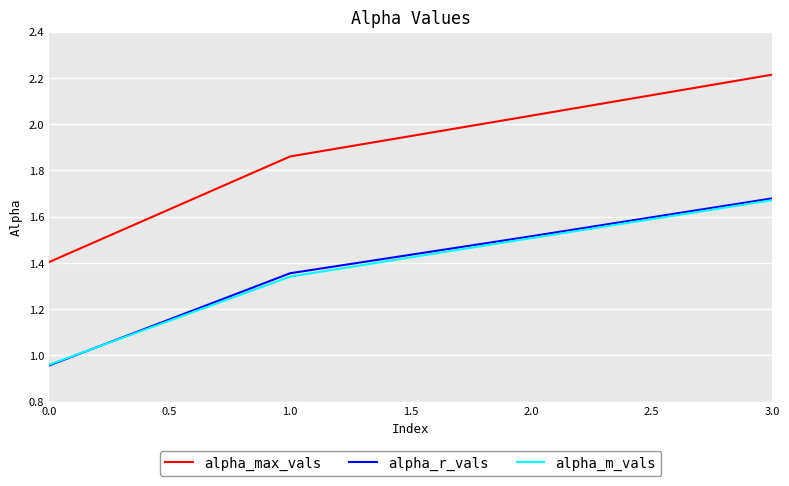

Is it true that alpha_r_vals equals 2.1 at 1.0?

False